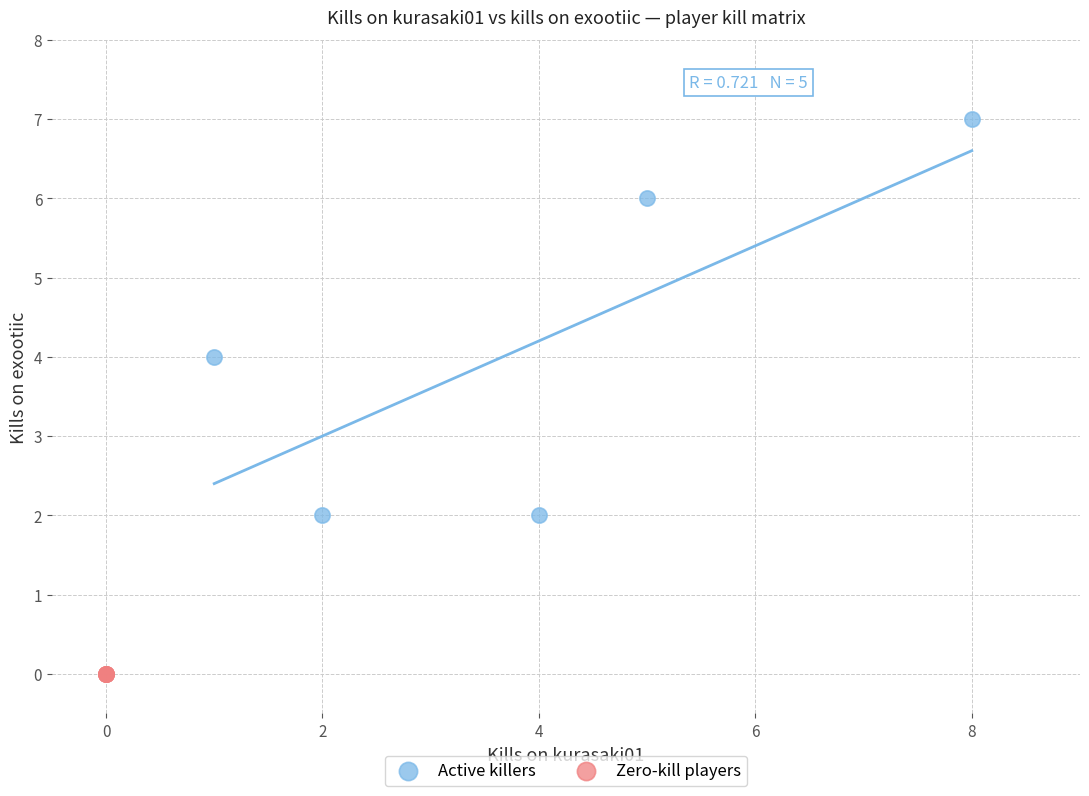

What are all the series names shown in the legend?

Active killers, Zero-kill players